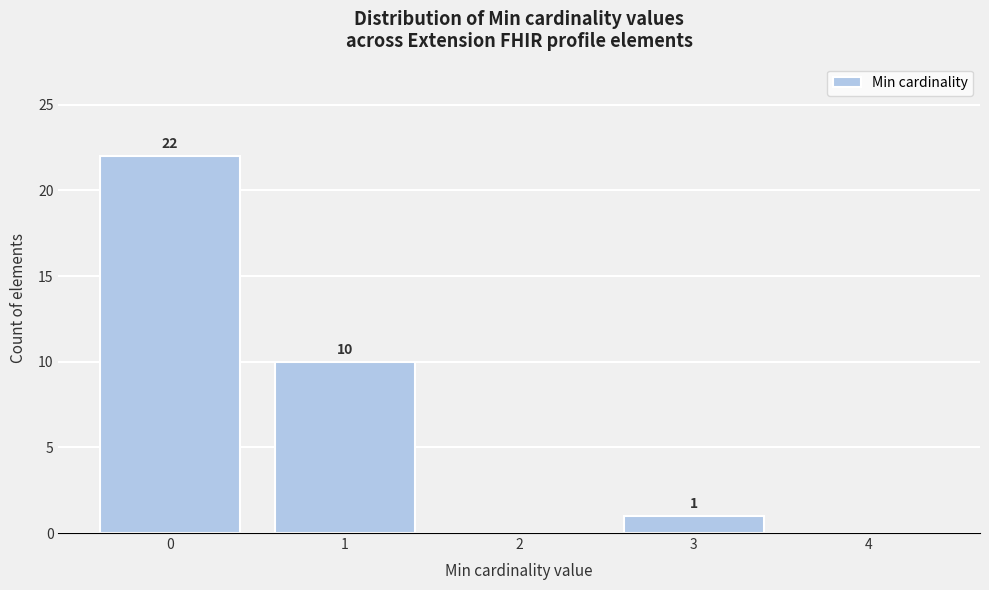

Over which range of the x-axis is the bar tallest?

-0.5 to 0.5